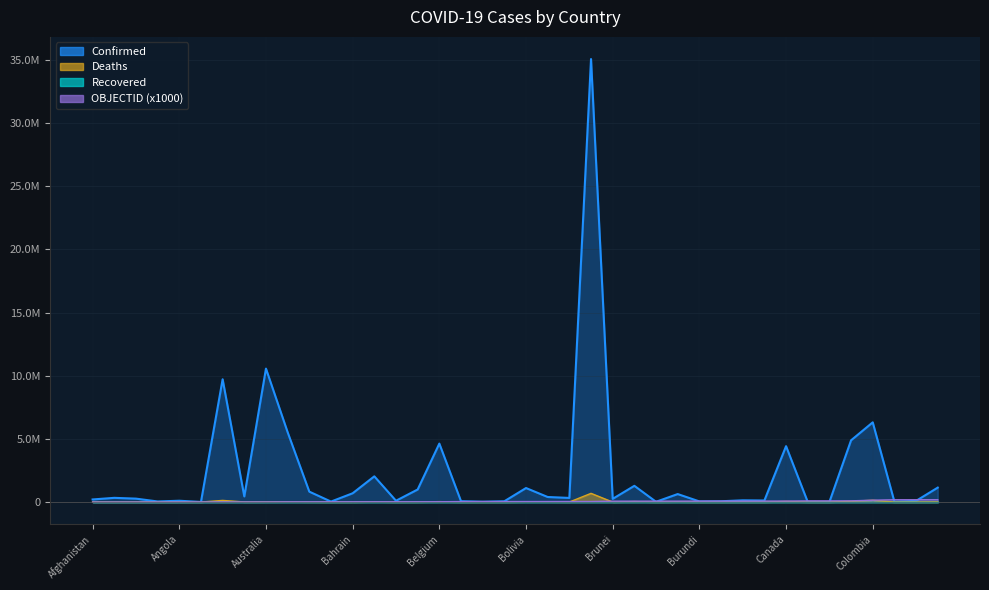

The Deaths series shows 73 at Andorra. True or false?

False